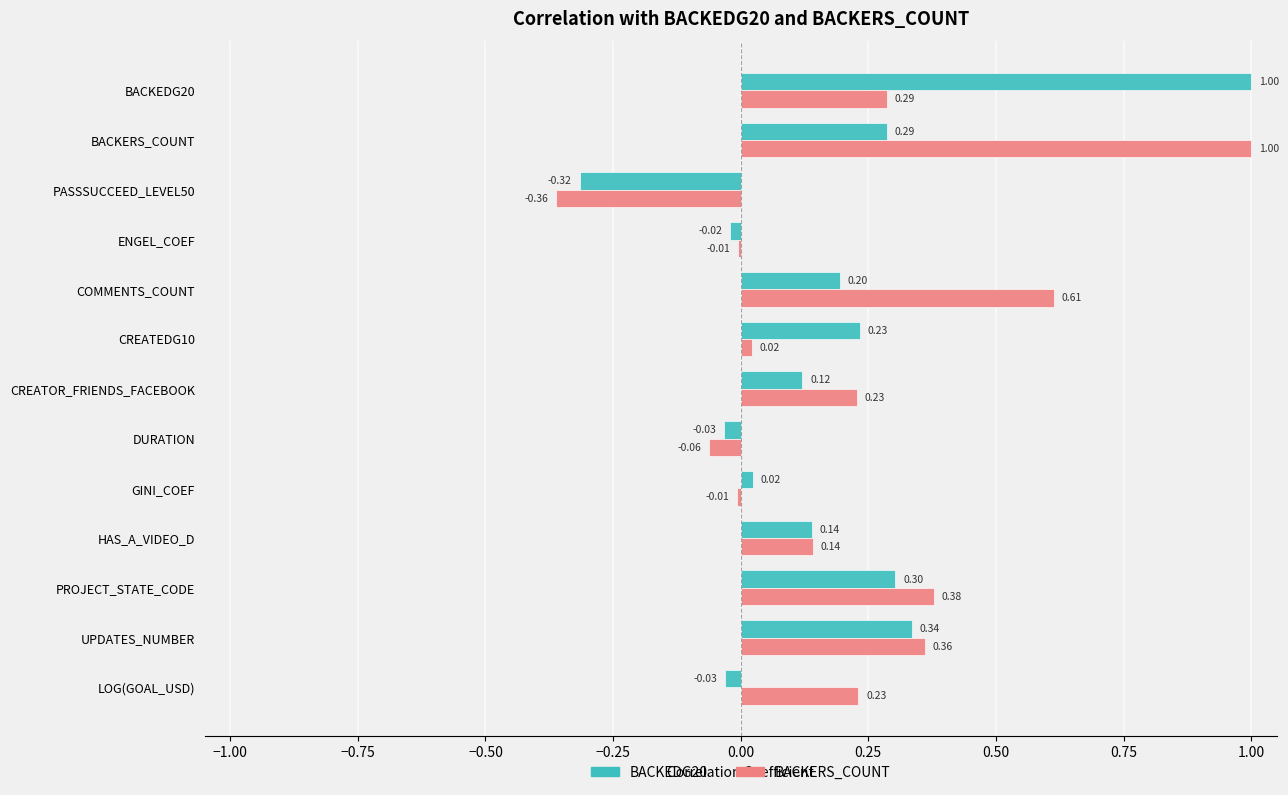

What is the maximum value for BACKERS_COUNT?

1.0